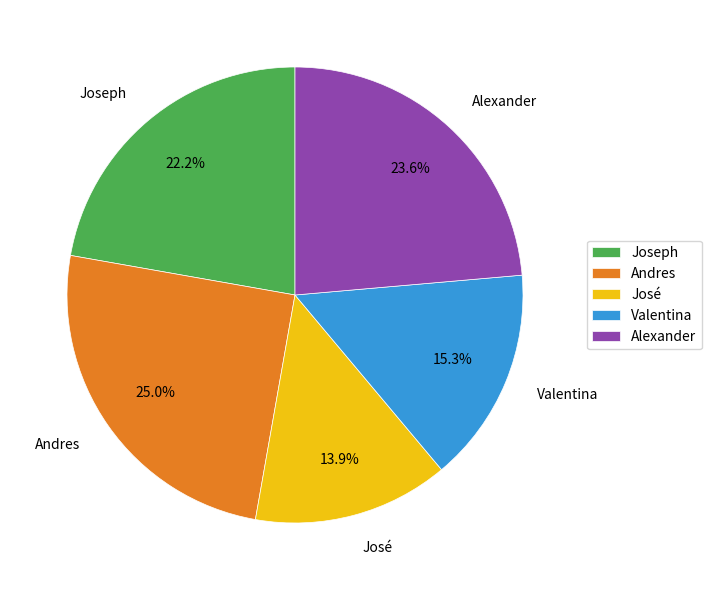

Is the sum of Valentina and Alexander greater than half?

No